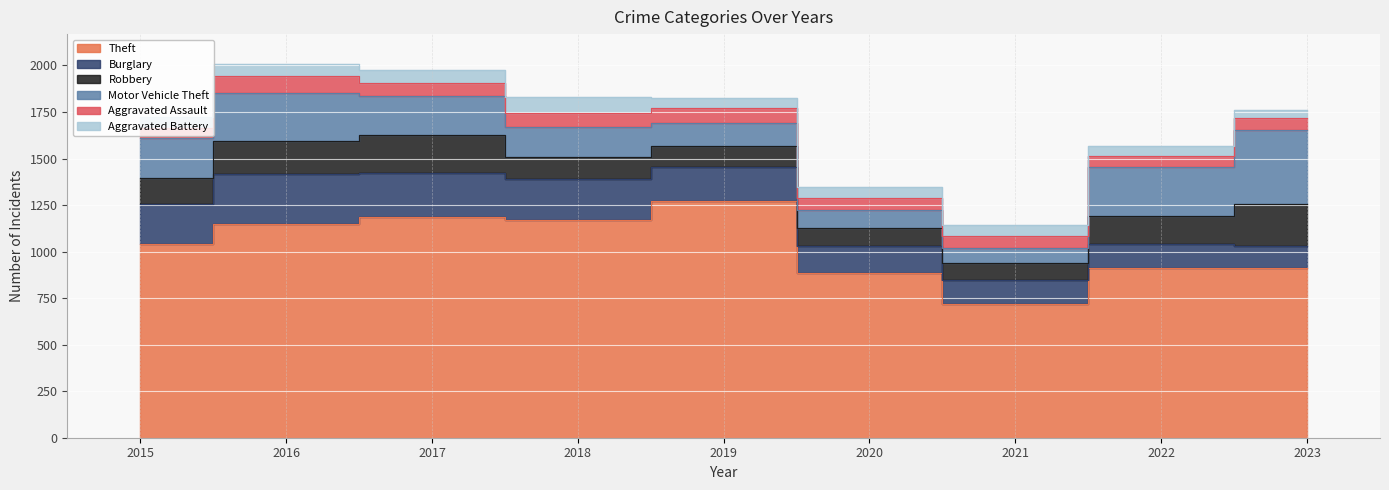

Which series has the largest range (max minus min)?

Theft